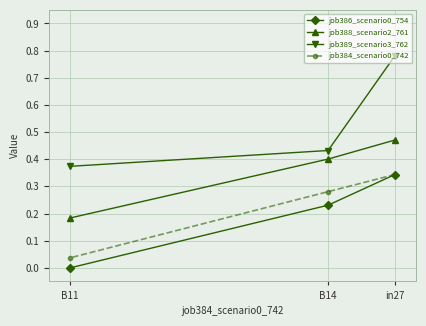

At which category is the sum across all series the highest?

in27